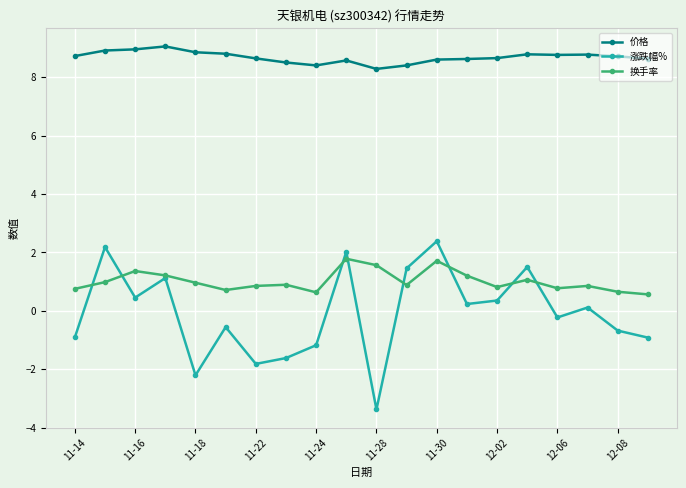

Which series has the largest total across all categories?

价格